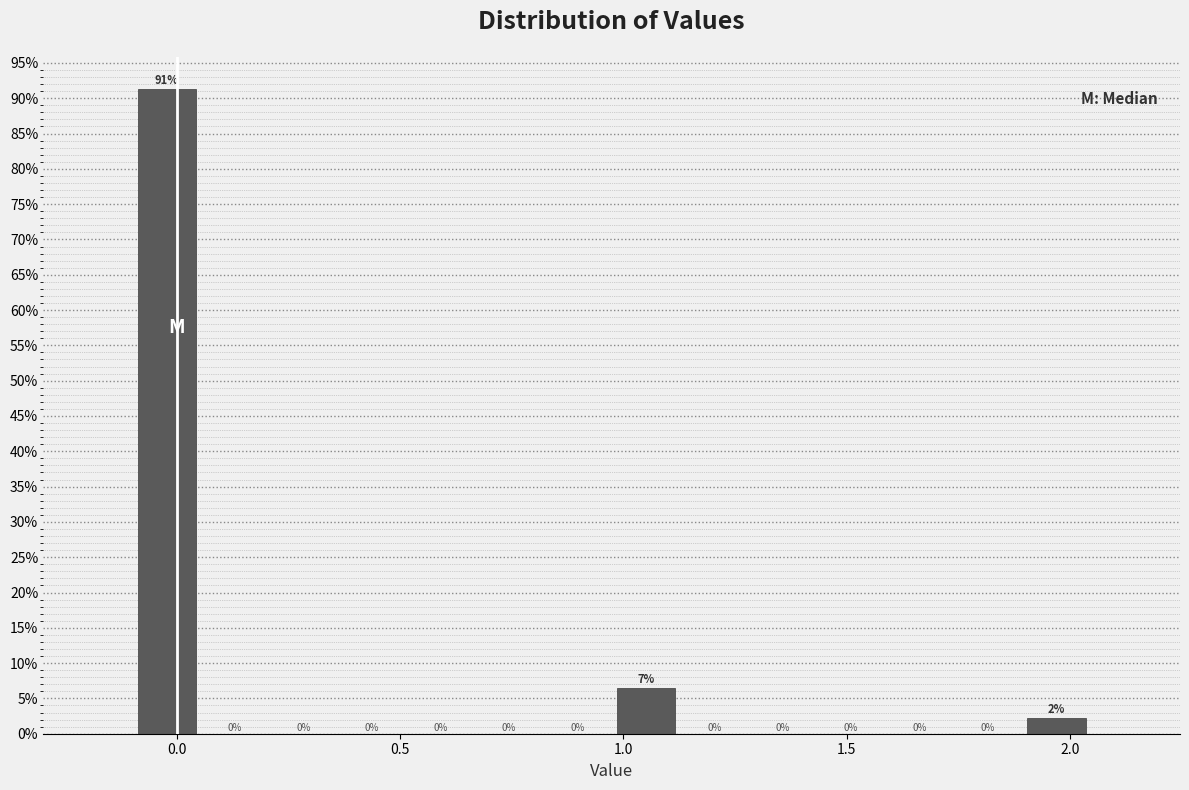

Around what value on the x-axis is the tallest bar? Give the approximate position of its centre, as read against the axis.

0.00